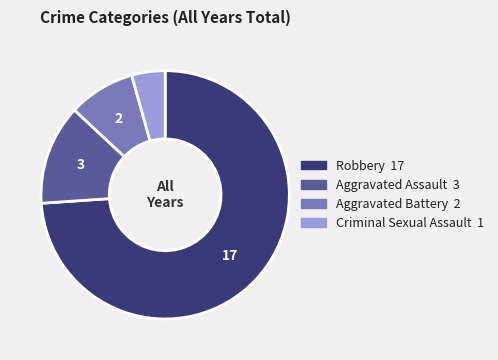

Is there a majority slice in this chart?

Yes